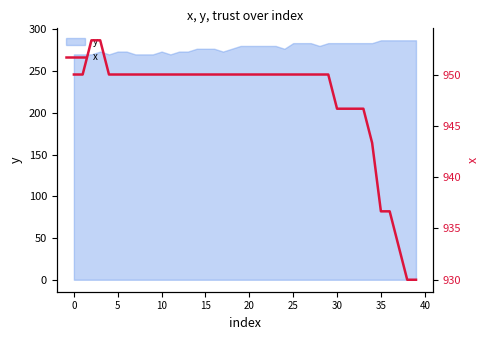

Is it true that y equals 137.0 at 35?

False